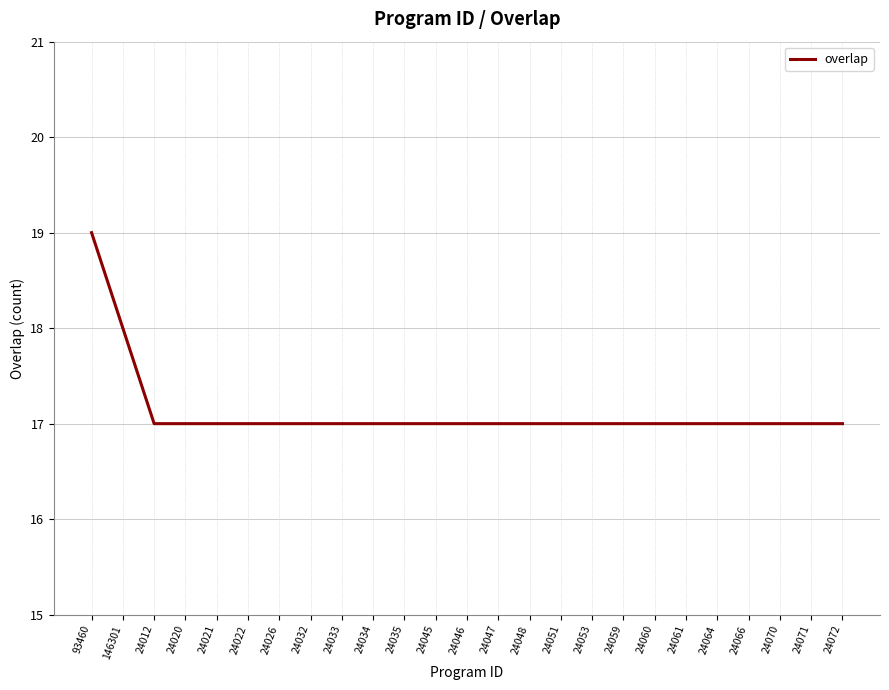

What is the average value?

17